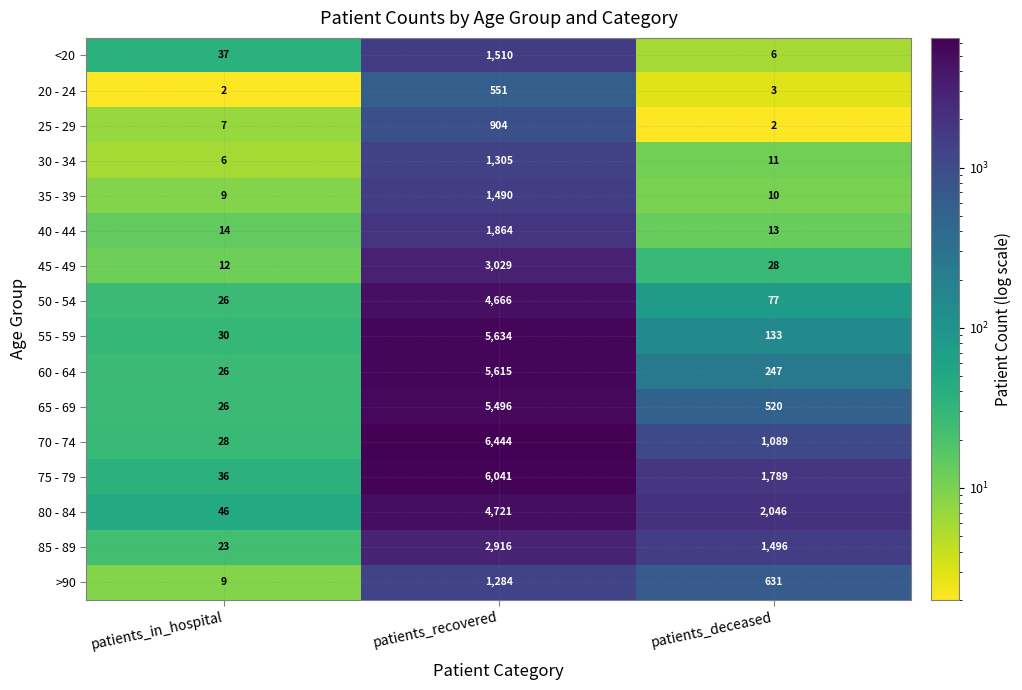

What is the sum of all >90 values?

1924